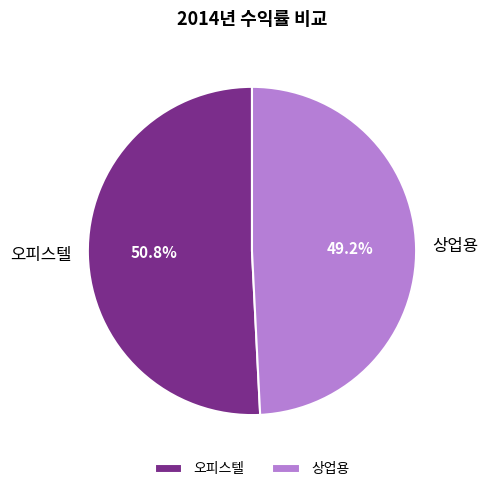

Count the number of slices in the pie.

2